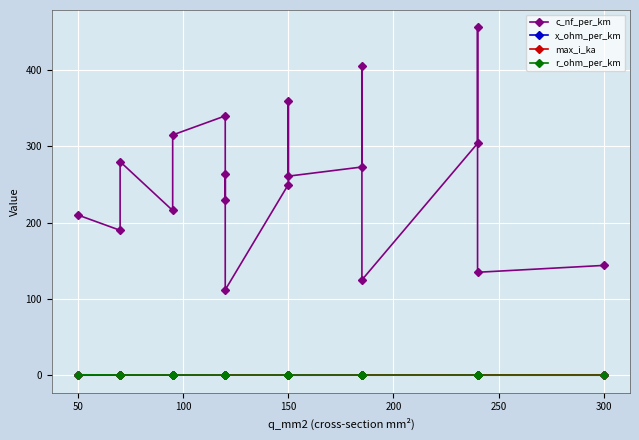

What is the average value of the c_nf_per_km series?

256.4